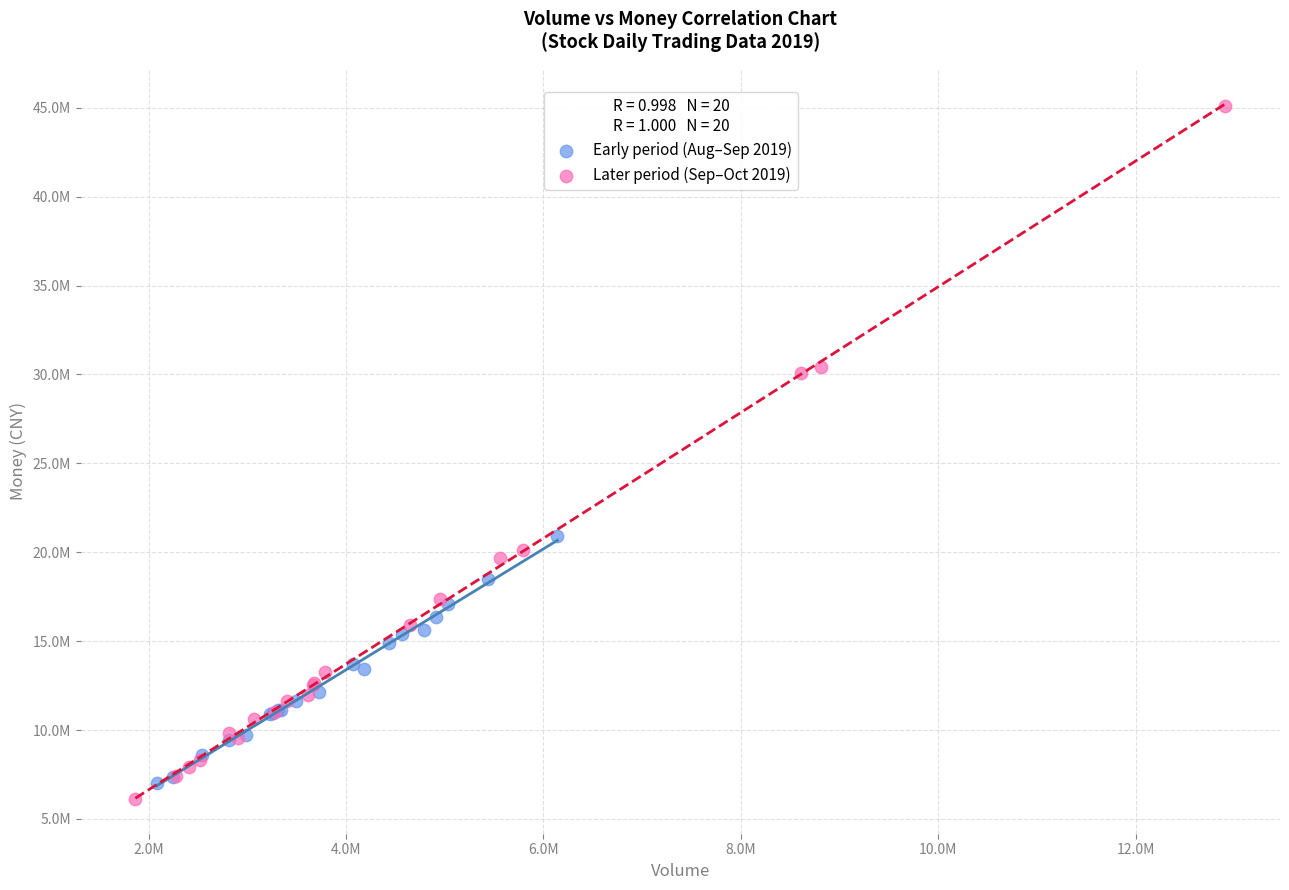

What are all the series names shown in the legend?

Early period (Aug–Sep 2019), Later period (Sep–Oct 2019)